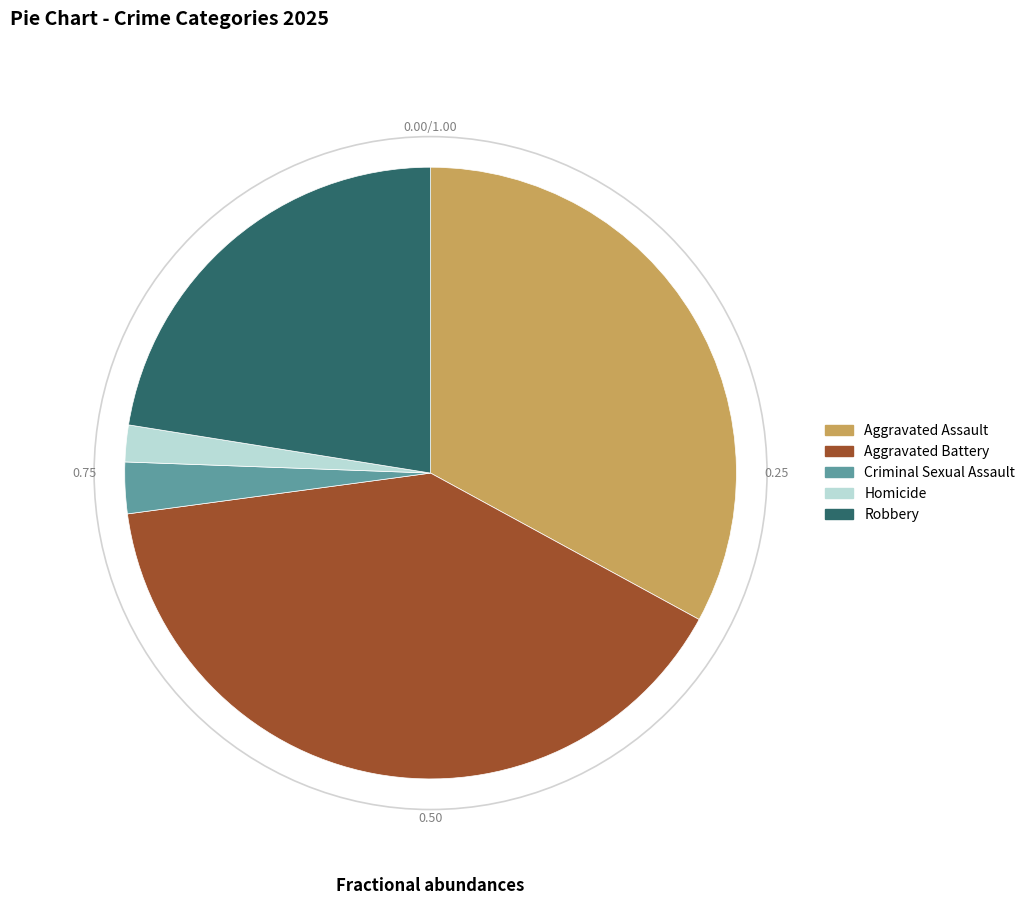

The Aggravated Assault slice represents 20% of the pie. True or false?

False